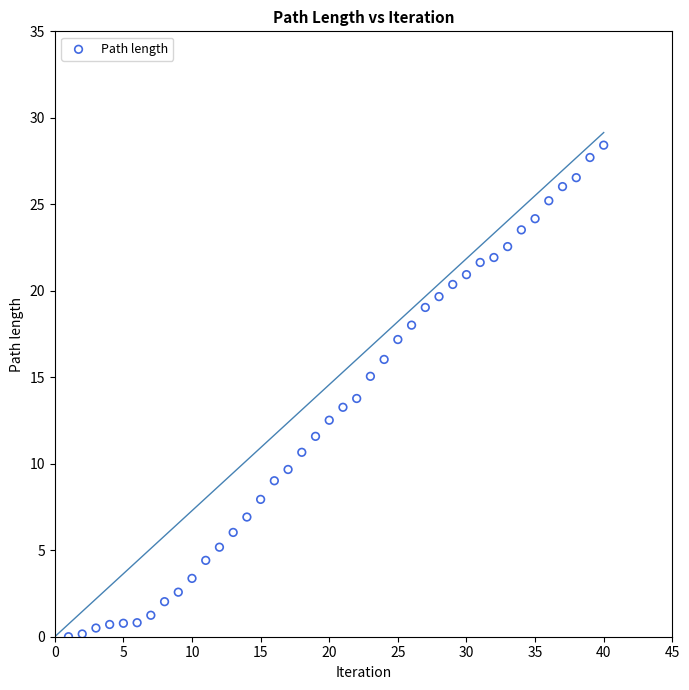

What is the range of X values (max minus min)?

39.0